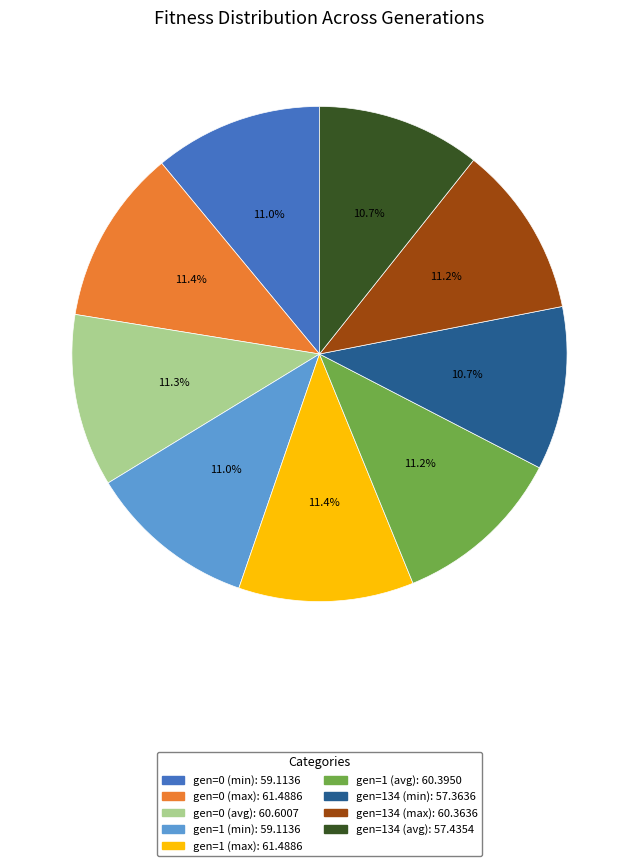

Does gen=134 (avg) represent more than half of the total?

No